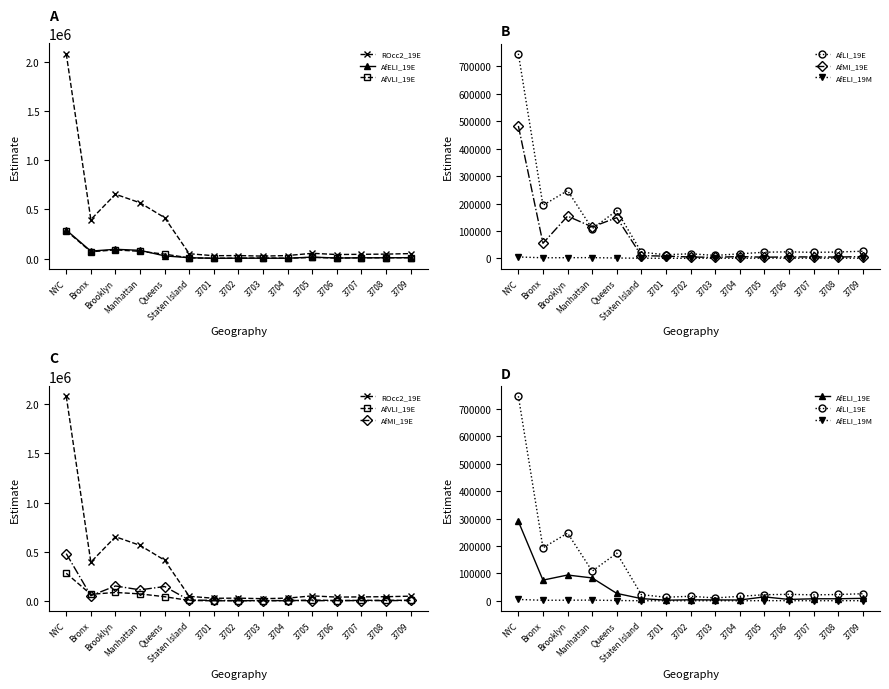

Reading left to right, transcribe all the data shown in this chart.

ROcc2_19E: NYC=2081690	Bronx=396293	Brooklyn=654119	Manhattan=566695	Queens=415610	Staten Island=48973	3701=29081	3702=30469	3703=24935	3704=30768	3705=53565	3706=41009	3707=43381	3708=45121	3709=50640
AfELI_19E: NYC=289640	Bronx=75745	Brooklyn=94354	Manhattan=83717	Queens=27371	Staten Island=8453	3701=2708	3702=4125	3703=3578	3704=3388	3705=14696	3706=5465	3707=7806	3708=7850	3709=9423
AfVLI_19E: NYC=283077	Bronx=69338	Brooklyn=88276	Manhattan=73555	Queens=45013	Staten Island=6895	3701=3520	3702=4022	3703=6333	3704=3456	3705=11746	3706=5750	3707=7880	3708=8539	3709=8190
AfLI_19E: NYC=745637	Bronx=193384	Brooklyn=247130	Manhattan=108506	Queens=173853	Staten Island=22764	3701=13377	3702=17031	3703=10871	3704=16820	3705=22591	3706=24027	3707=22024	3708=23428	3709=26168
AfMI_19E: NYC=482597	Bronx=55095	Brooklyn=154087	Manhattan=114751	Queens=148491	Staten Island=10173	3701=8309	3702=5252	3703=3970	3704=6889	3705=4448	3706=5532	3707=5429	3708=5073	3709=6754
AfELI_19M: NYC=5368	Bronx=2294	Brooklyn=2696	Manhattan=2899	Queens=1506	Staten Island=727	3701=491	3702=565	3703=780	3704=447	3705=1130	3706=791	3707=709	3708=813	3709=902